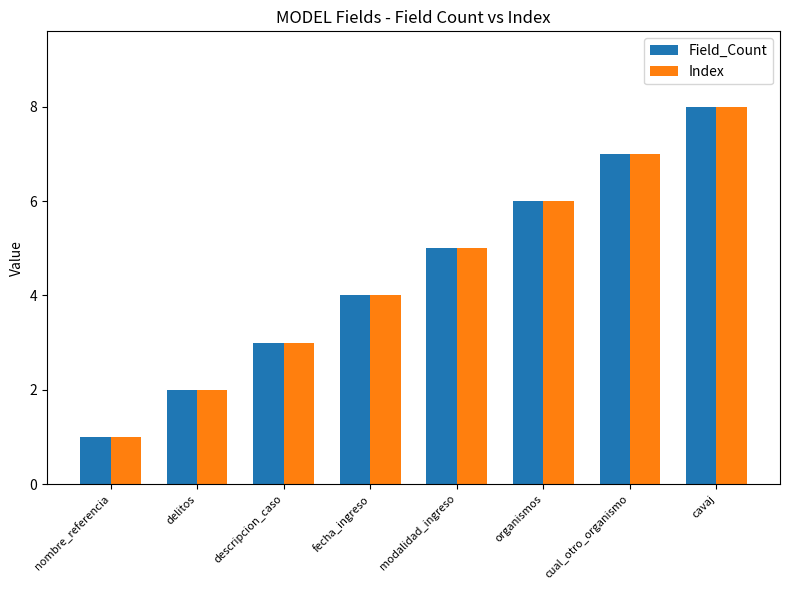

What is the value of the Field_Count bar at the 1st from the left?

1